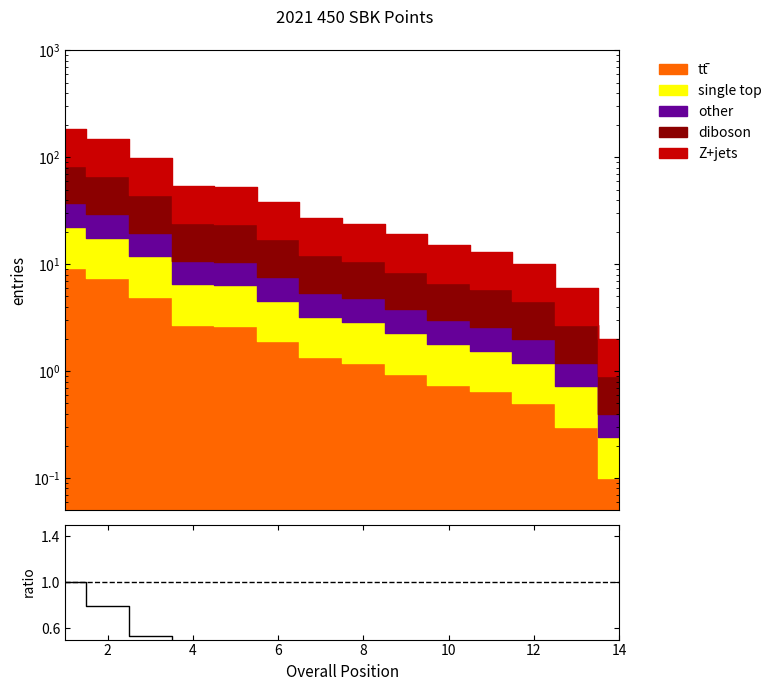

What is the change in value from 0 to 13?

-1.0